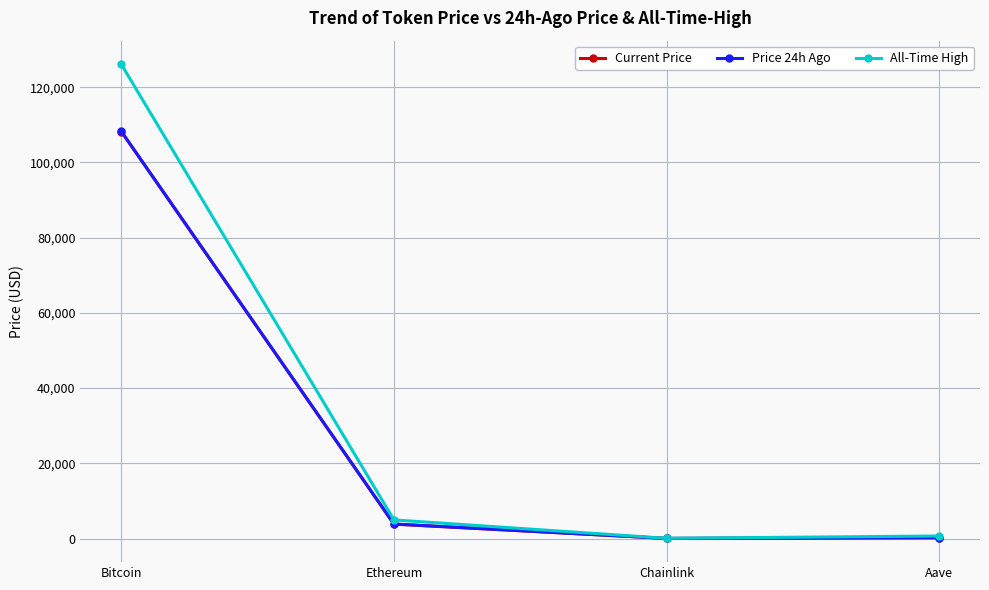

What is the smallest value displayed?

17.3